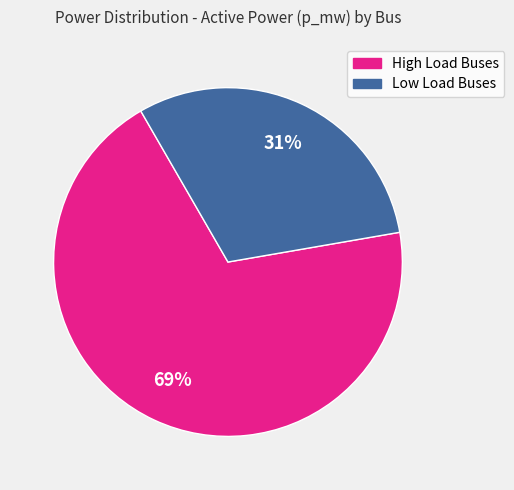

To the nearest percent, what is the average slice percentage?

50%